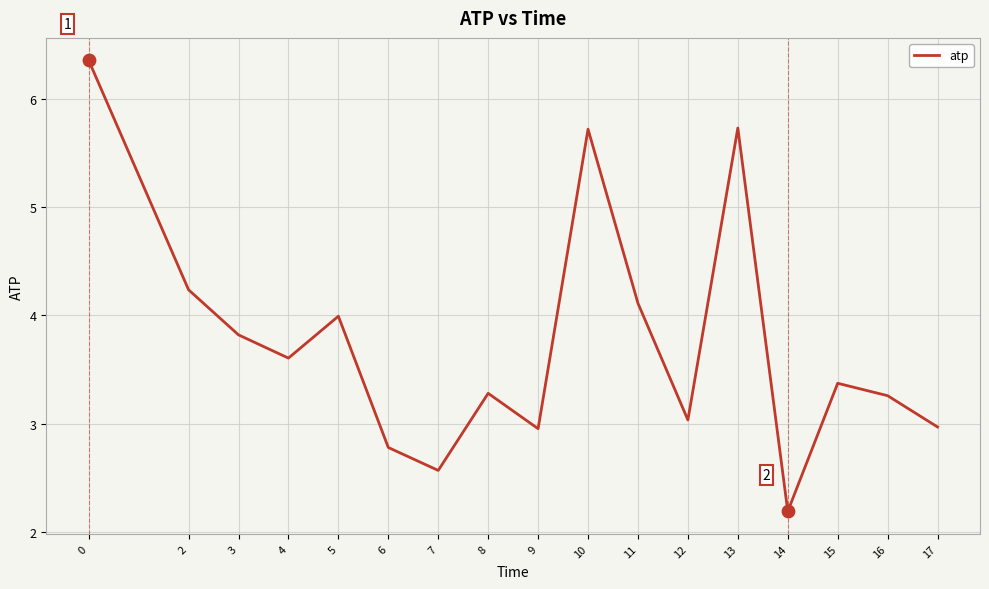

Which has a higher value, 10 or 12?

10